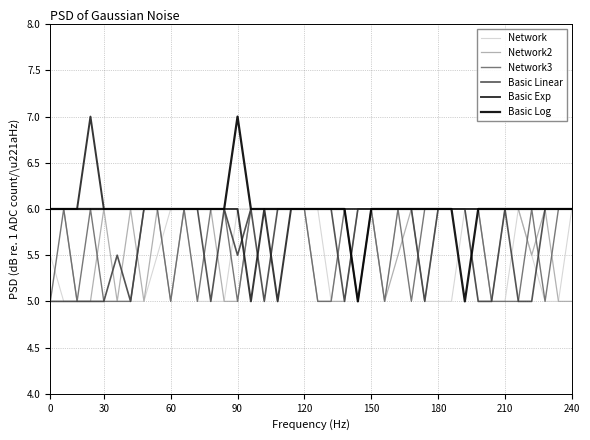

What is the lowest value of the Network series?

5.0